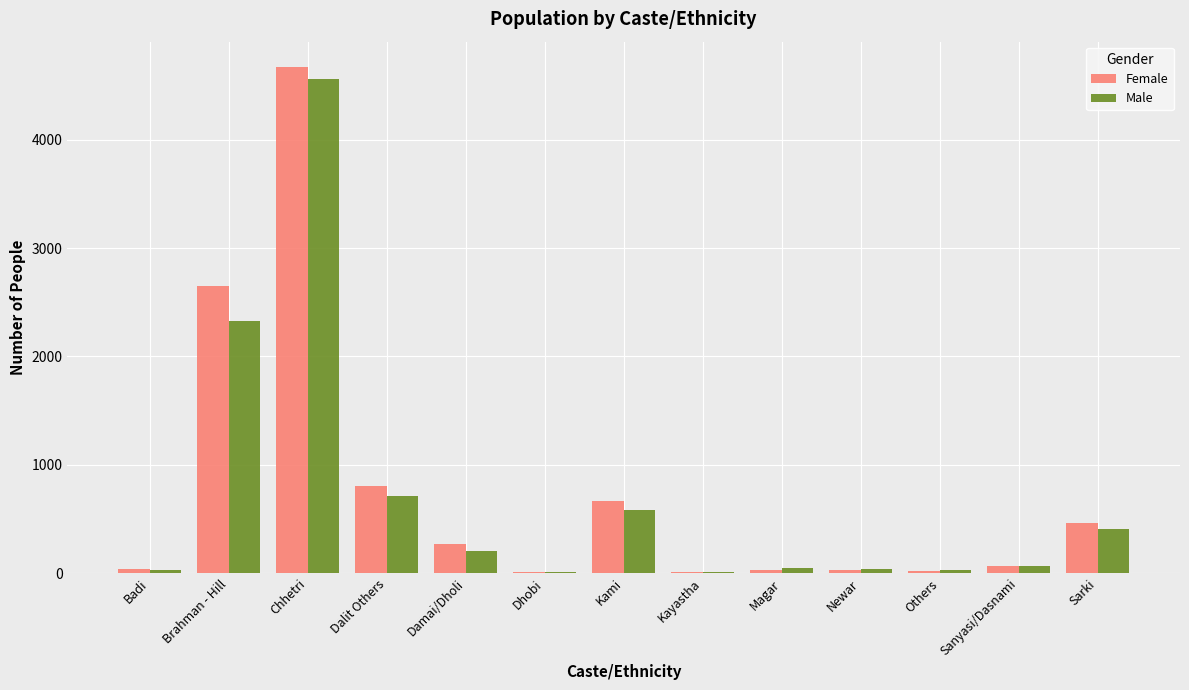

What is the sum of all Male values?

9023